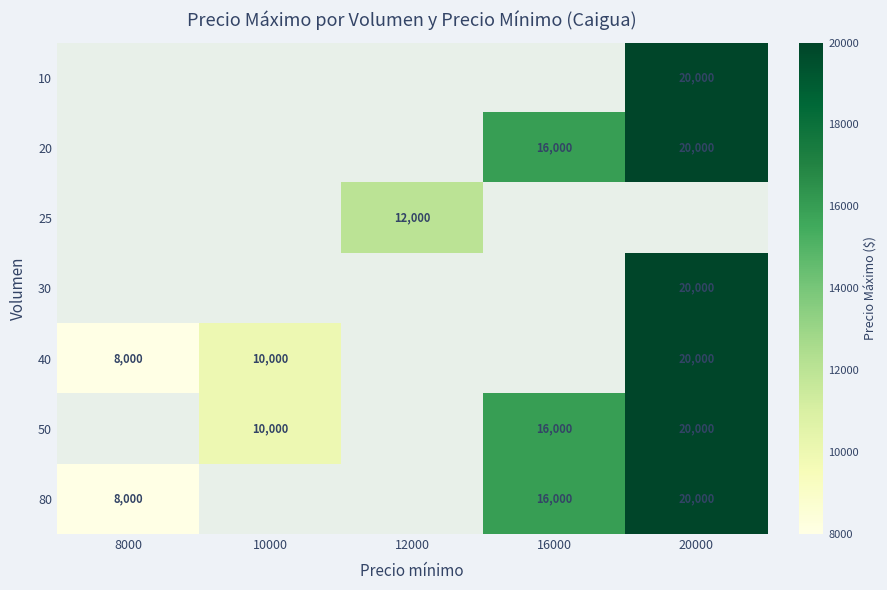

True or false: 50 has a value of 5841 at 16000.

False